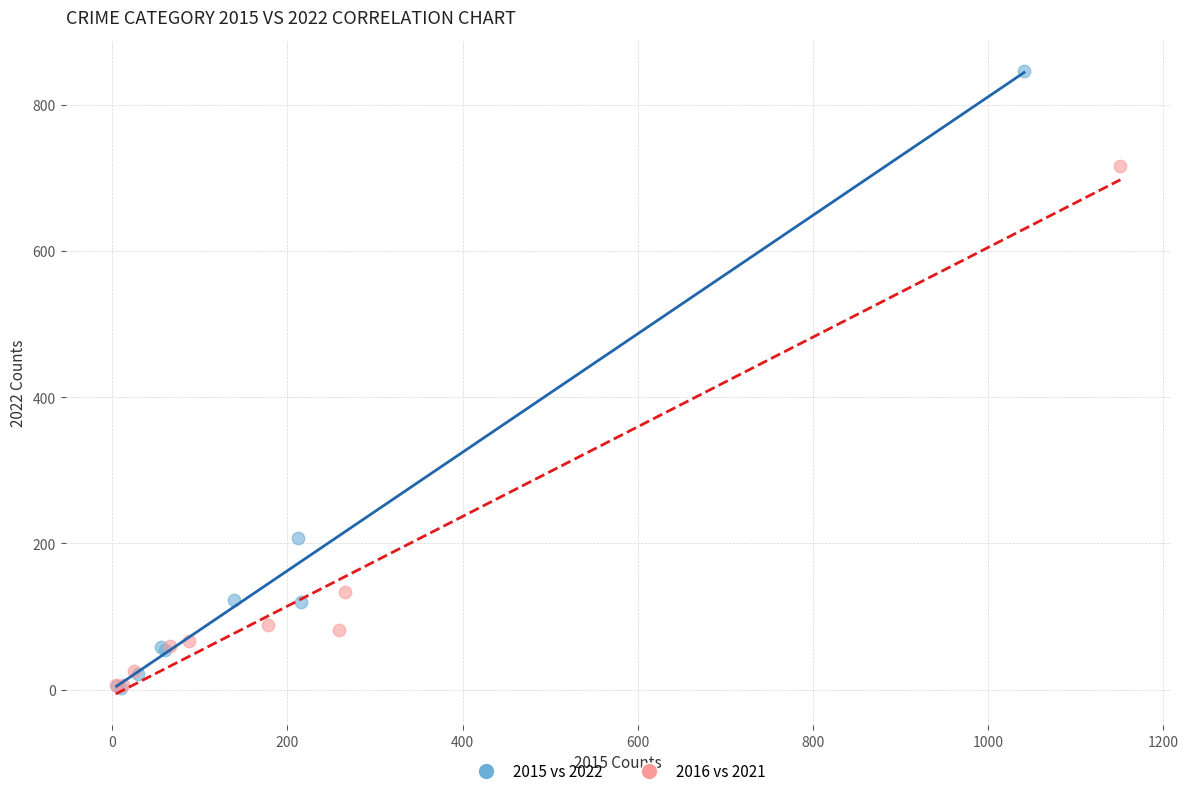

Which series has the largest Y range (max minus min)?

2015 vs 2022